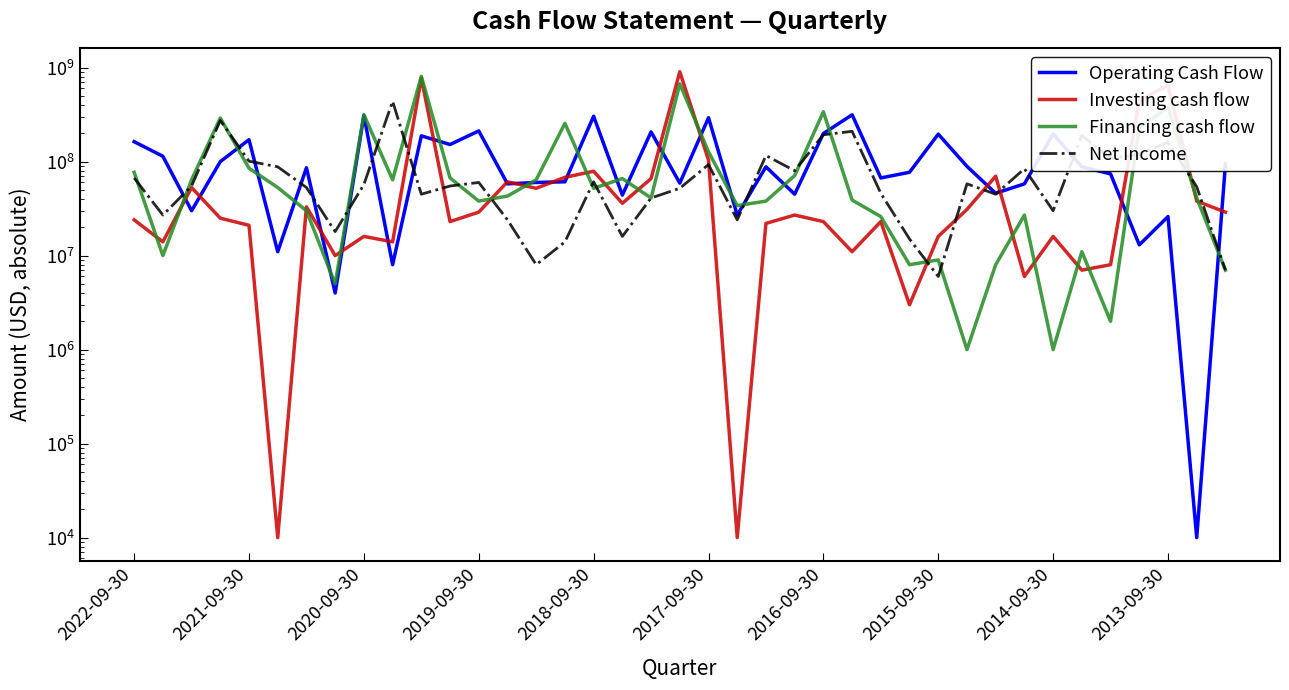

Rank the categories by Net Income value from lowest to highest.

28, 38, 14, 15, 27, 17, 2015-09-30, 13, 21, 2021-09-30, 32, 18, 10, 30, 26, 19, 2016-09-30, 37, 2020-09-30, 11, 2014-09-30, 29, 12, 16, 2022-09-30, 23, 31, 2017-09-30, 20, 2018-09-30, 34, 22, 35, 36, 33, 24, 25, 2019-09-30, 2013-09-30